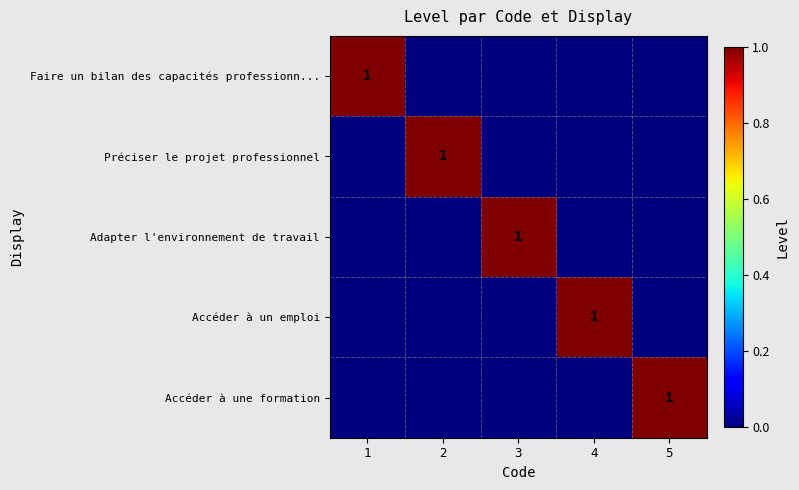

List the labels in order of Accéder à un emploi value, smallest first.

1, 2, 3, 5, 4